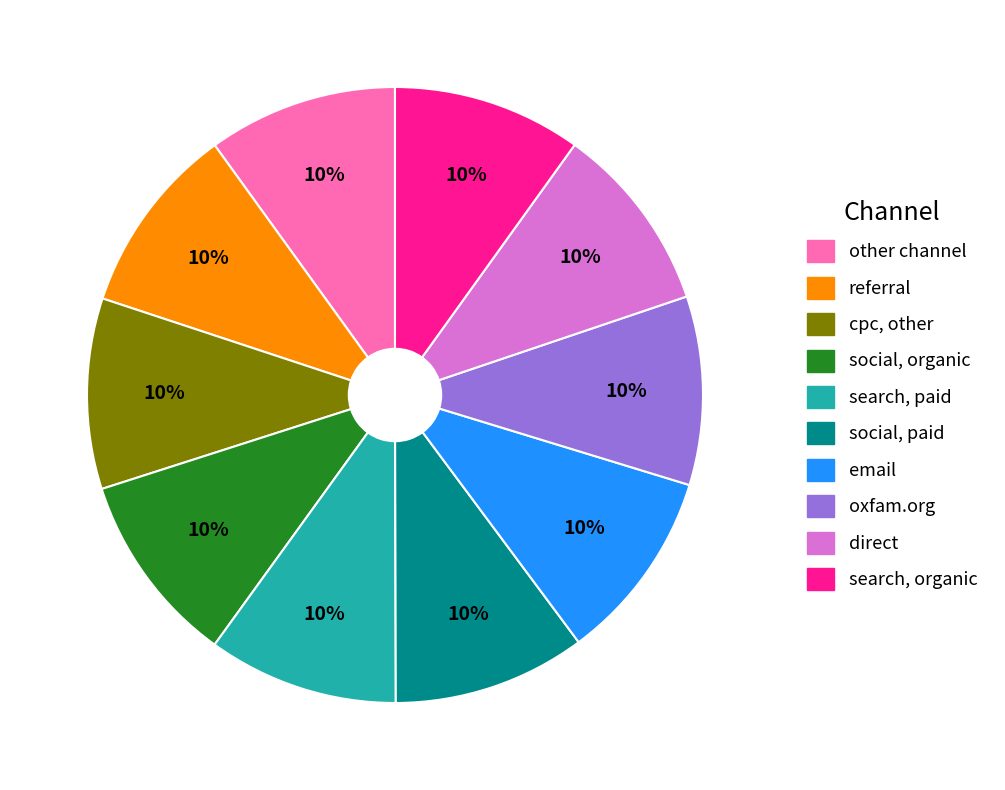

How many segments does this pie chart have?

10